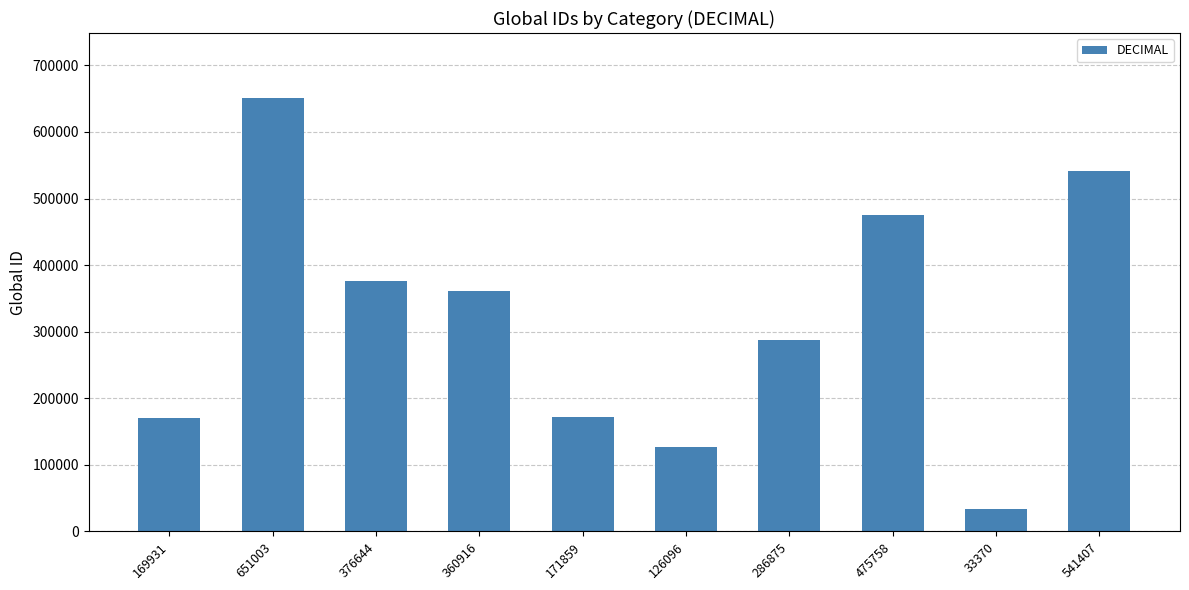

What is the change in value from 651003 to 475758?

-175245